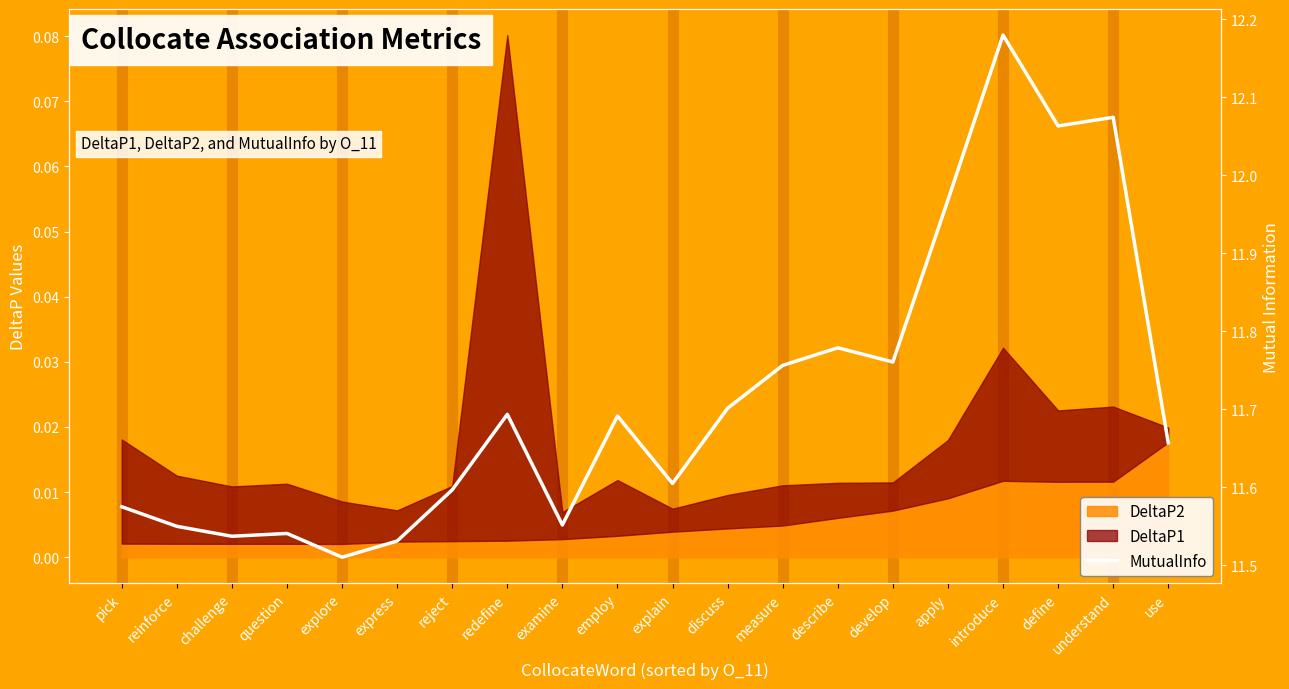

How many lines are shown in the chart?

1